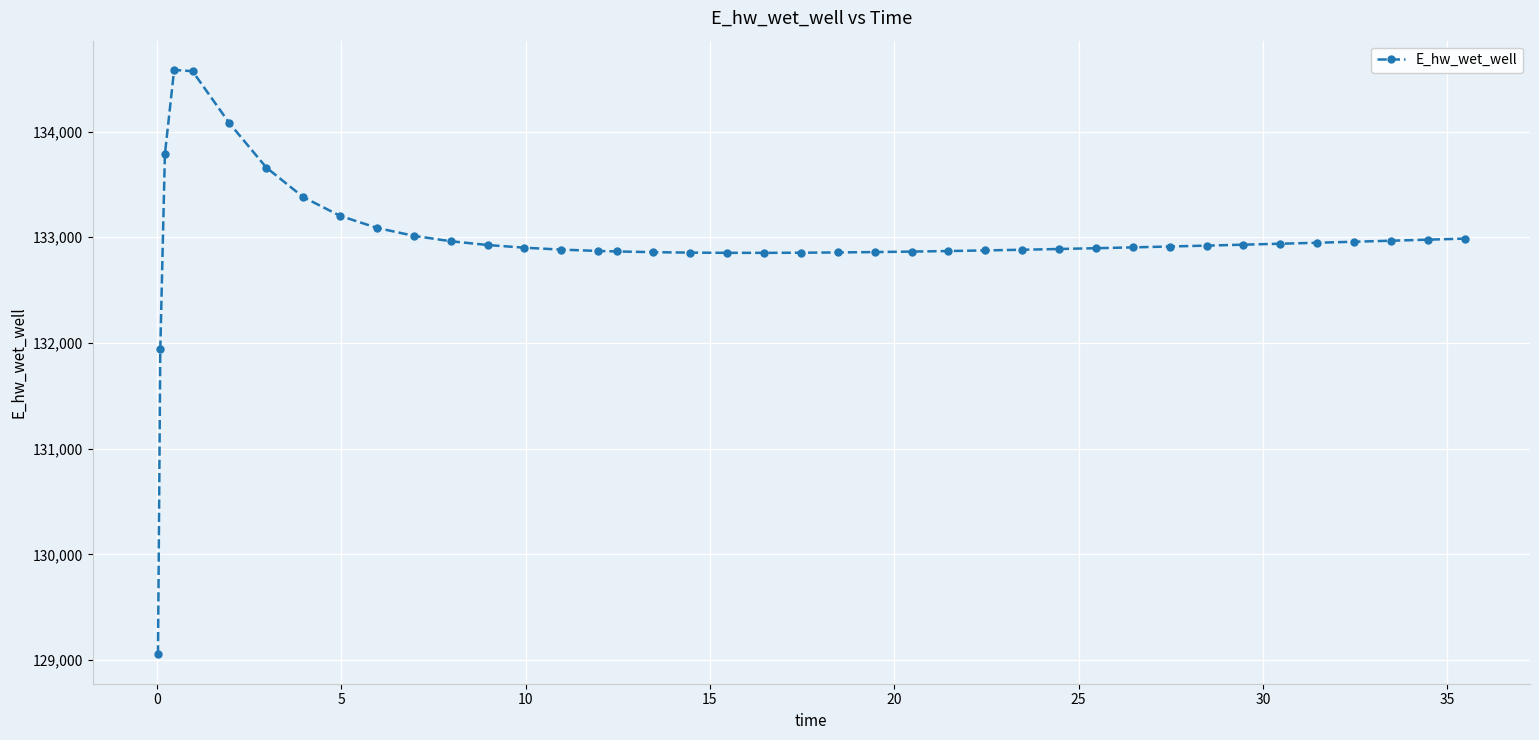

Is this an area chart (filled region under the line)?

No